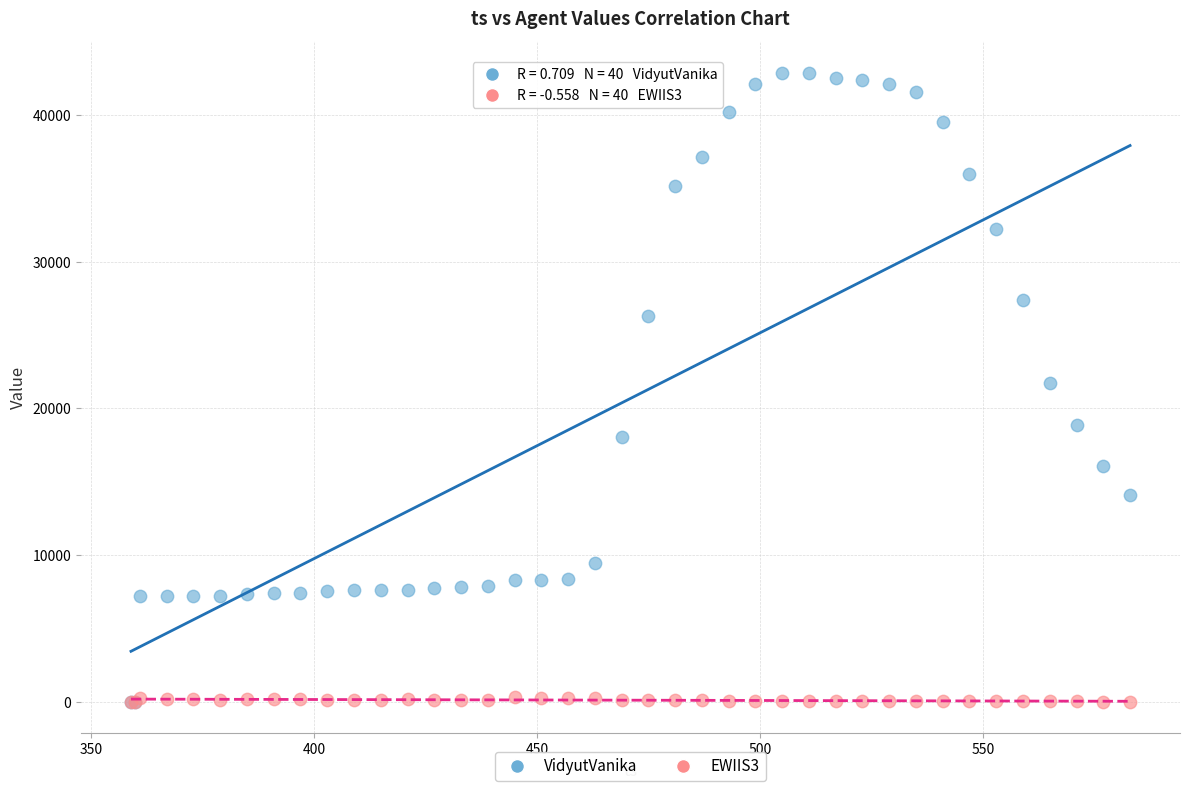

Which series has the widest spread of Y values?

VidyutVanika